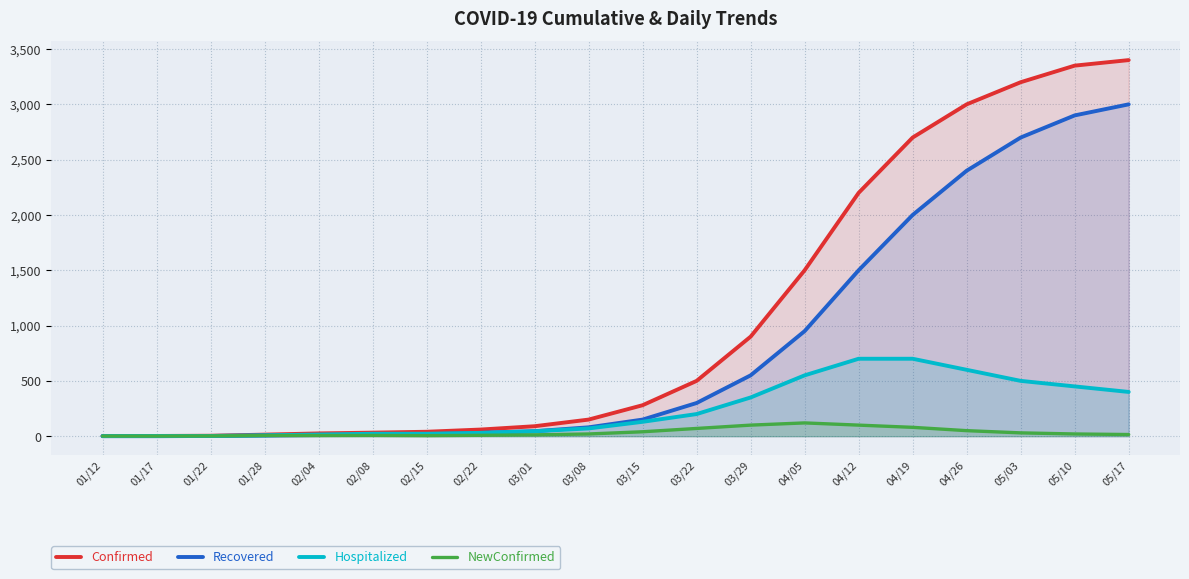

At how many categories does at least one series exceed 3206?

2